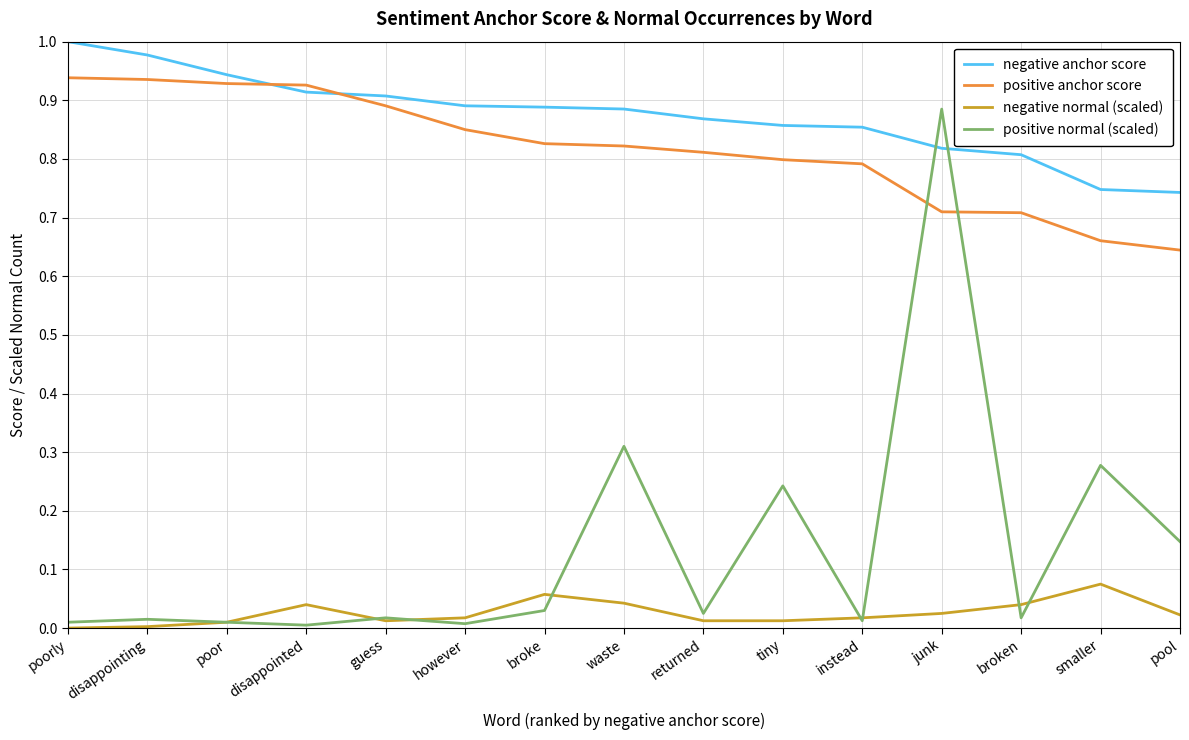

True or false: negative normal (scaled) and negative anchor score cross at least once.

False